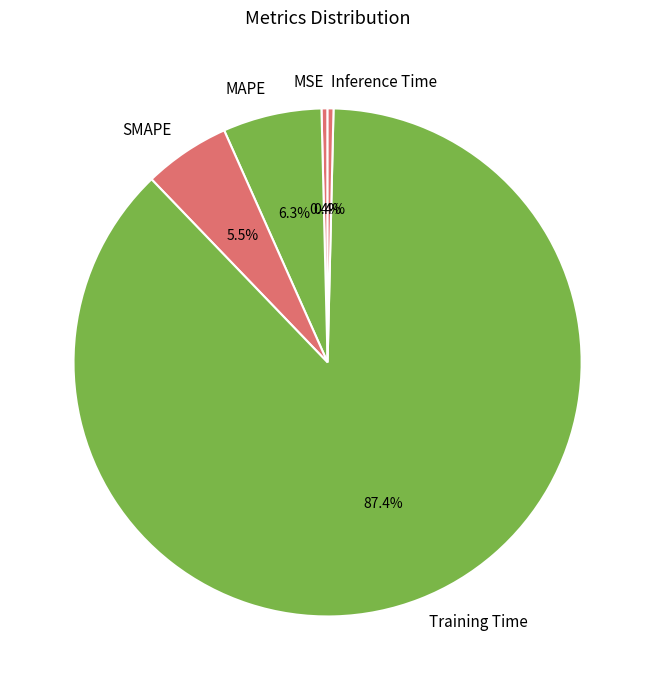

To the nearest percent, what is the combined percentage of MAPE and Training Time?

94%